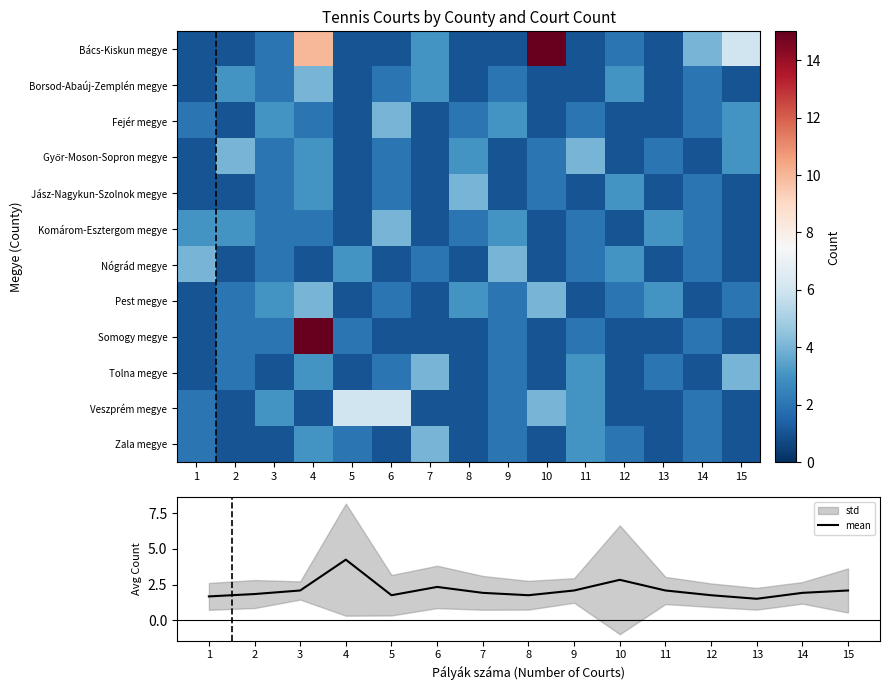

Which label corresponds to the smallest value in the chart?

1